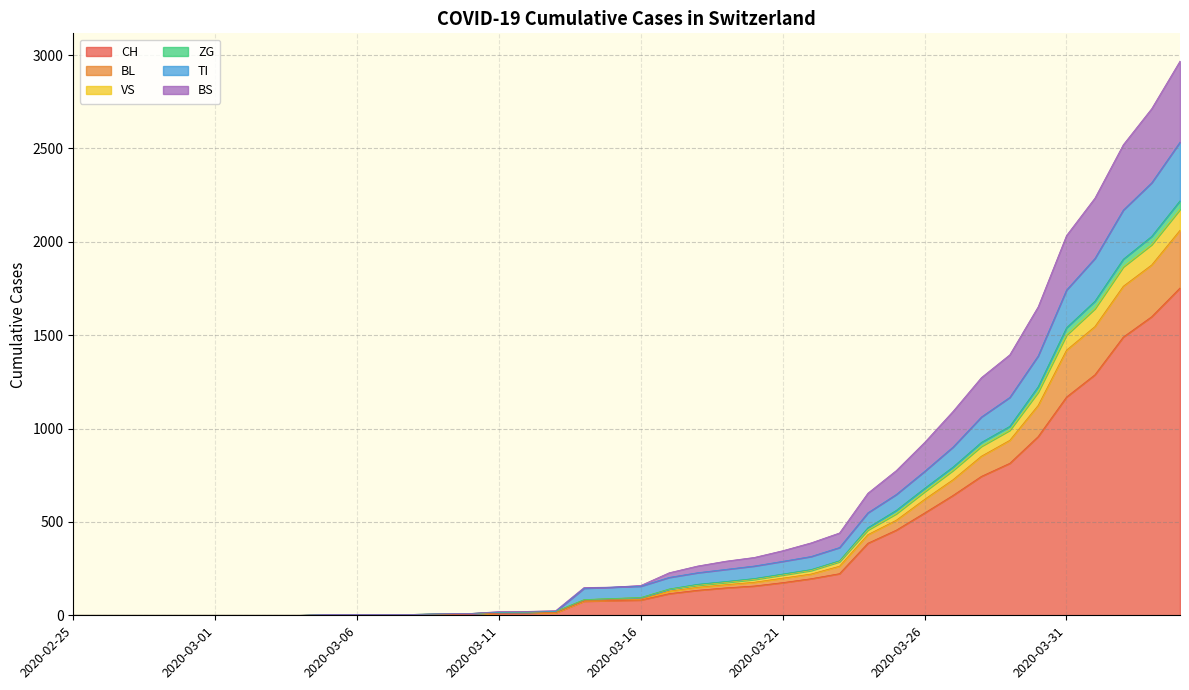

Which category has the highest value in the ZG series?

2020-04-04